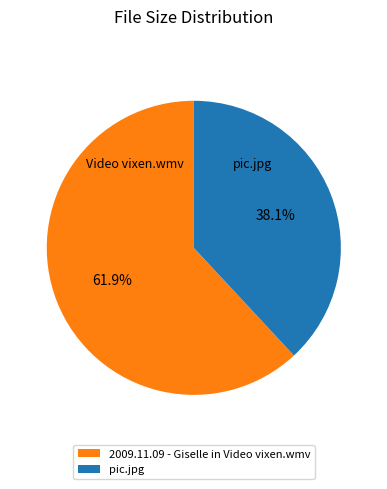

Which slice represents more than half of the pie?

2009.11.09 - Giselle in Video vixen.wmv